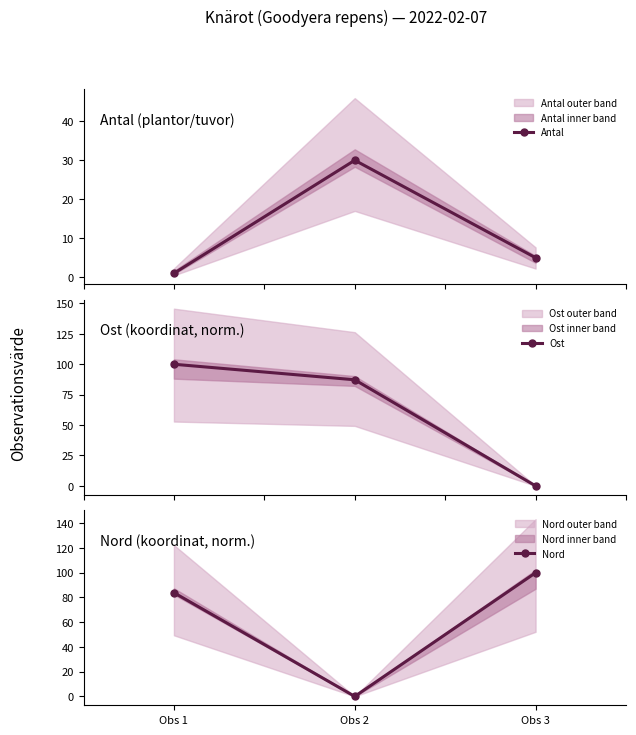

List the series in order of their peak value, lowest first.

Antal, Ost, Nord